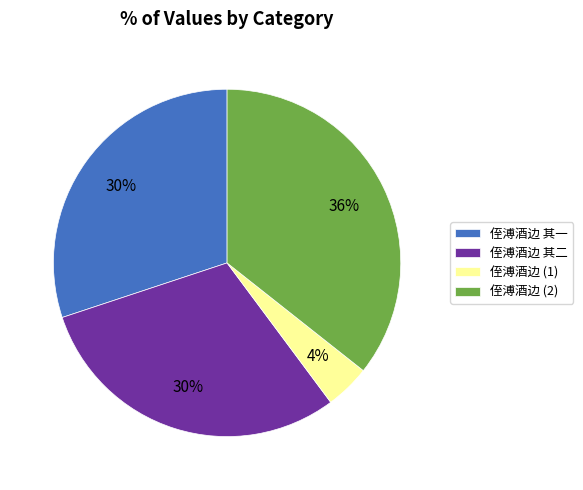

Is there a majority slice in this chart?

No